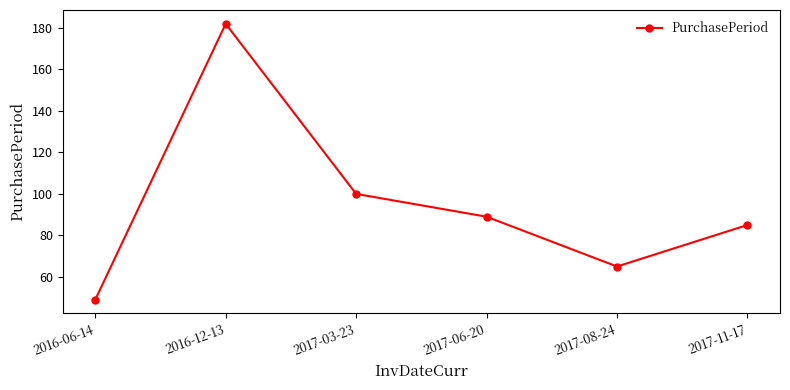

What is the sum of the values at 2017-03-23 and 2017-11-17?

185